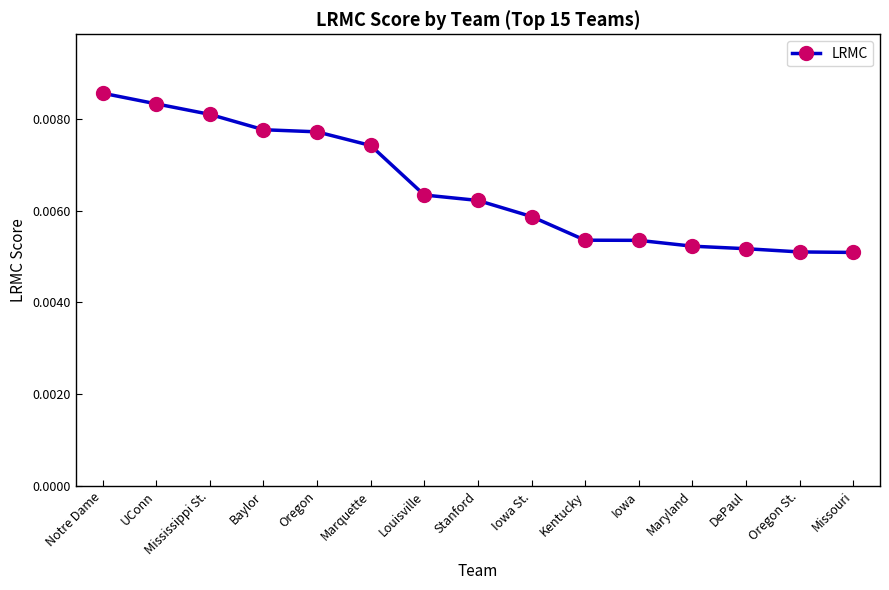

Count the values in the range 0 to 1.

15